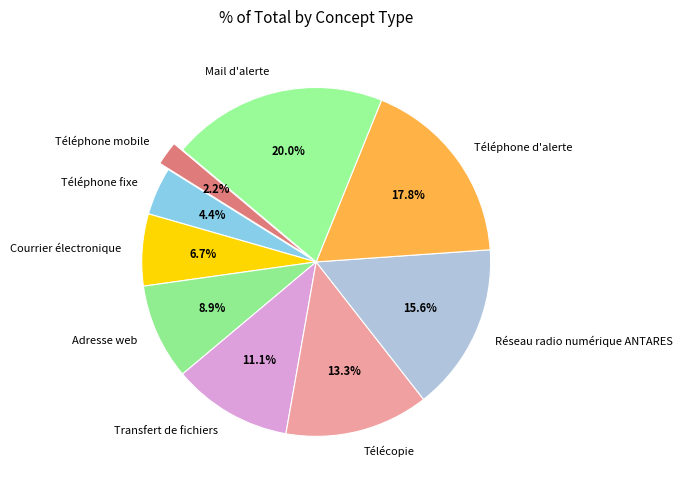

To the nearest percent, what percentage of the pie is Adresse web?

9%